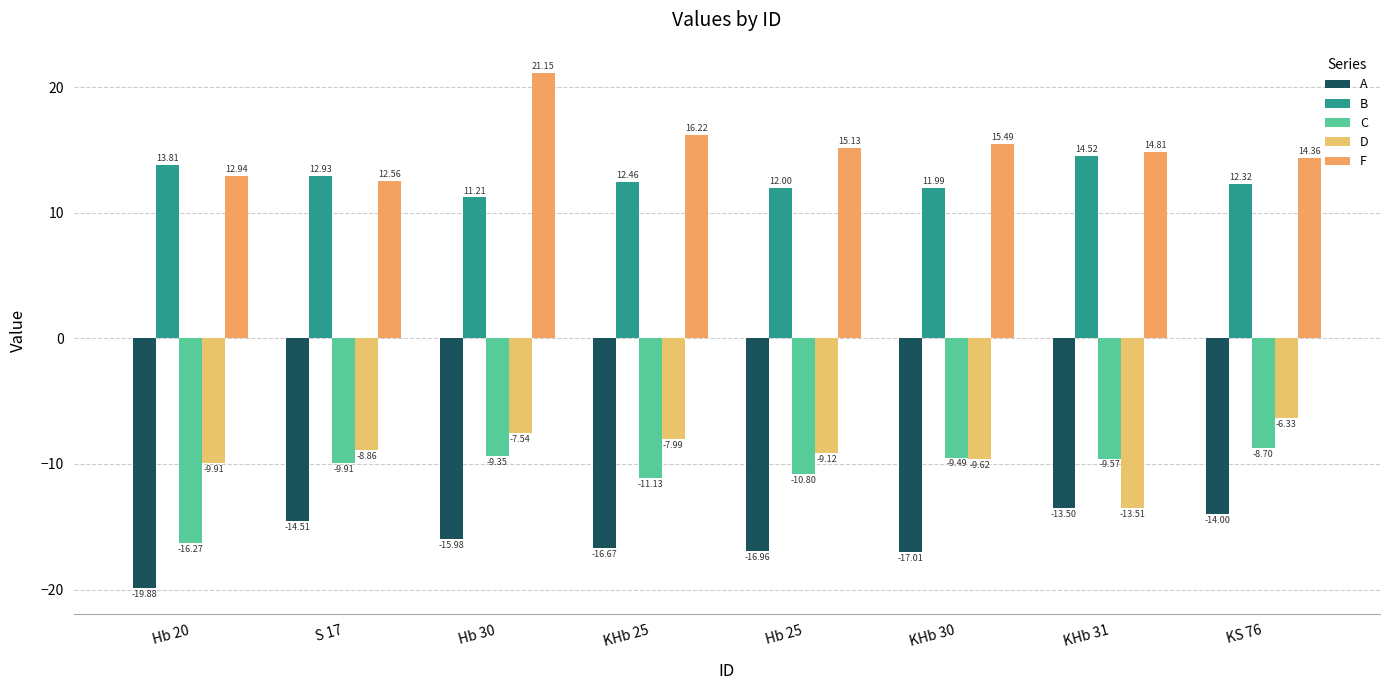

What is the difference between the maximum and minimum values in the C series?

7.6